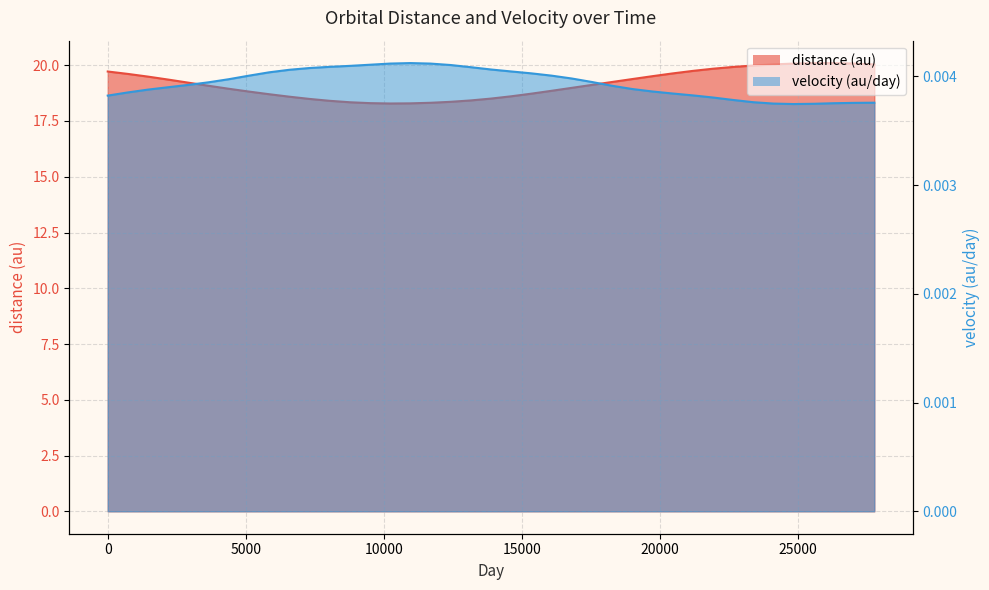

What is the label of the 20th point from the left?

13879.5